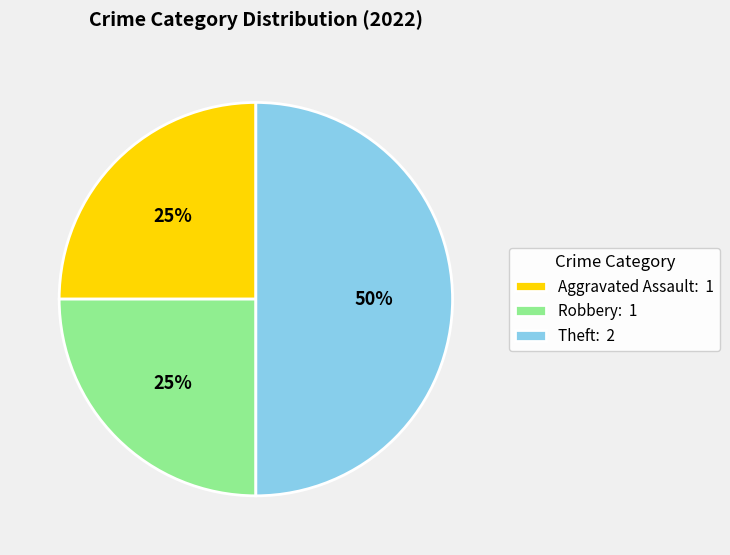

True or false: Aggravated Assault accounts for 30% of the total.

False